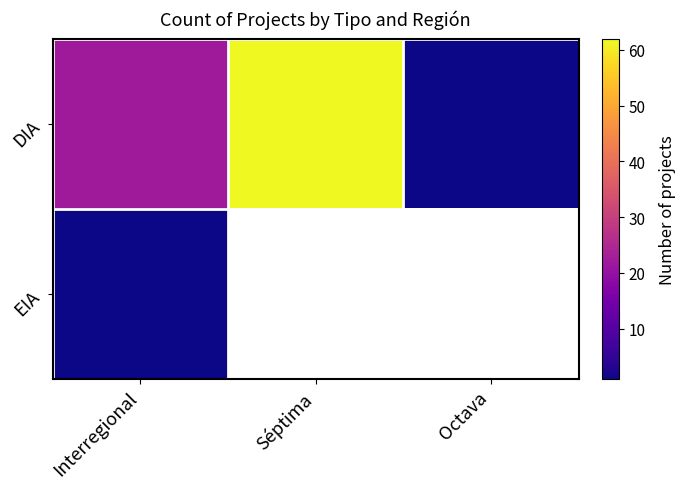

Where is EIA nearest to the value 1?

Interregional